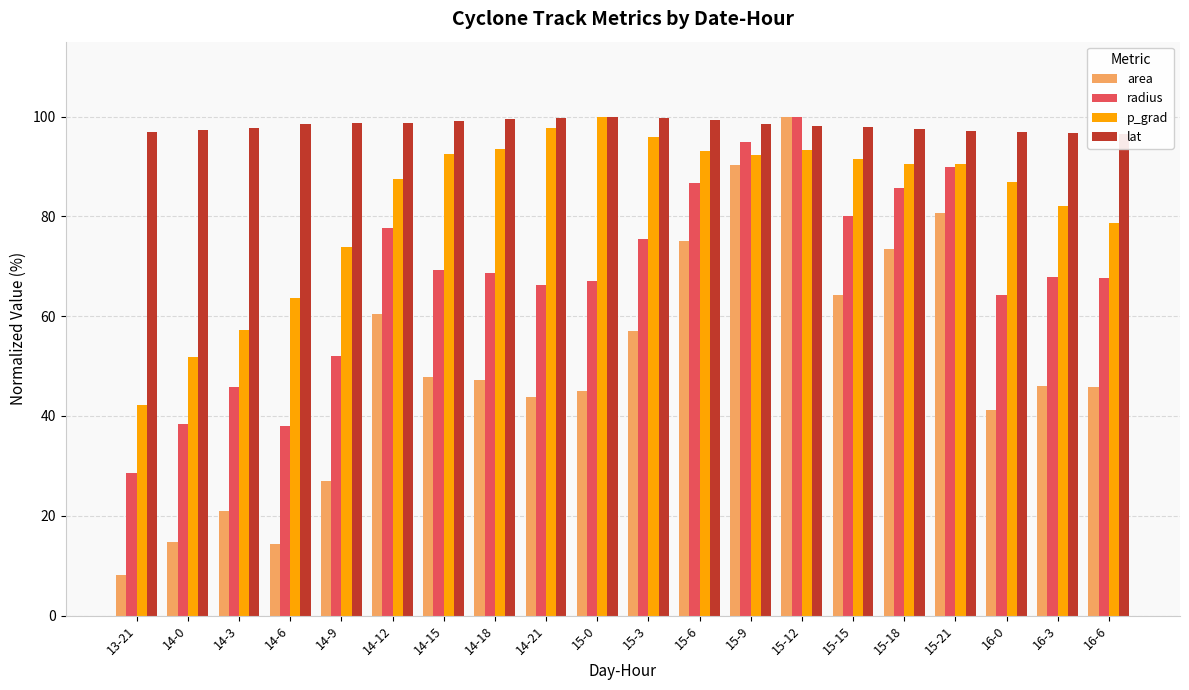

True or false: lat has a value of 98.1 at 15-12.

True